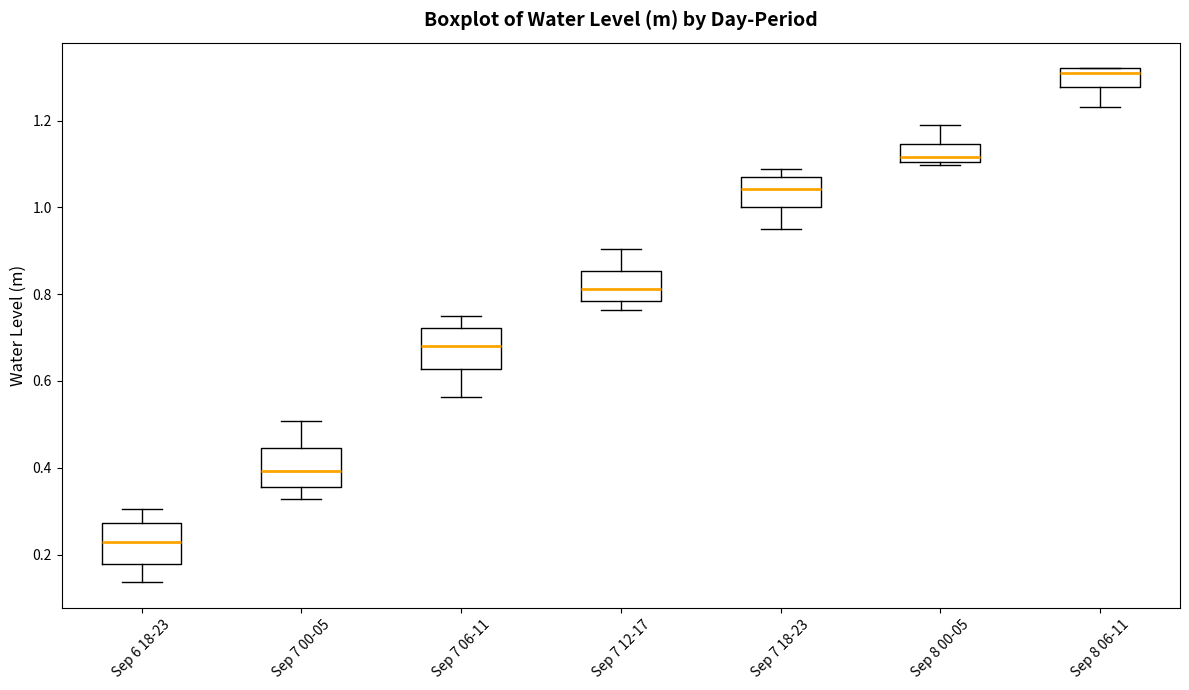

Reading left to right, read every box against the y-axis: the position of its median line, the range the box covers, and the ends of its whiskers. The values are not printed on the chart, so give them approximately, as read against the axis.

Sep 6 18-23: median 0.22, box 0.18 to 0.28, whiskers 0.14 to 0.30
Sep 7 00-05: median 0.40, box 0.36 to 0.44, whiskers 0.32 to 0.50
Sep 7 06-11: median 0.68, box 0.62 to 0.72, whiskers 0.56 to 0.74
Sep 7 12-17: median 0.82, box 0.78 to 0.86, whiskers 0.76 to 0.90
Sep 7 18-23: median 1.04, box 1.00 to 1.08, whiskers 0.96 to 1.08 (just above the box's upper edge)
Sep 8 00-05: median 1.12, box 1.10 to 1.14, whiskers 1.10 (just below the box's lower edge) to 1.20
Sep 8 06-11: median 1.32 (just below the box's upper edge), box 1.28 to 1.32, whiskers 1.24 to 1.32